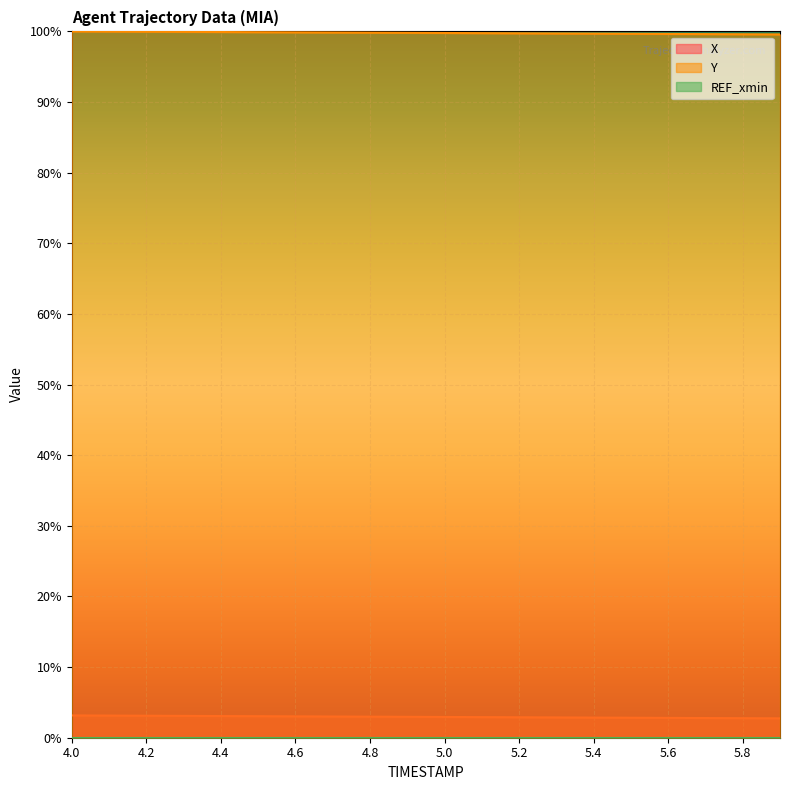

Does the chart display data point markers on the line(s)?

No